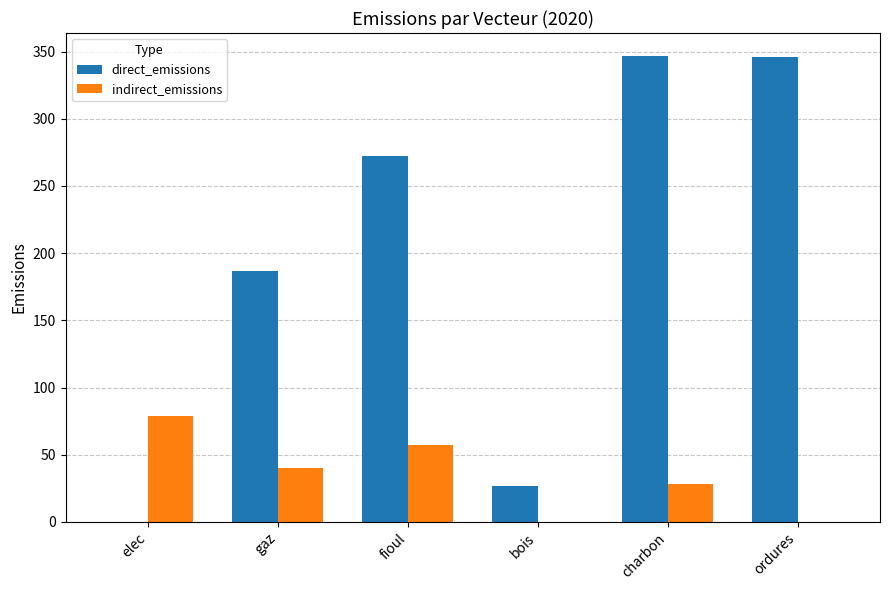

What is the spread (max minus min) of values at fioul?

215.0